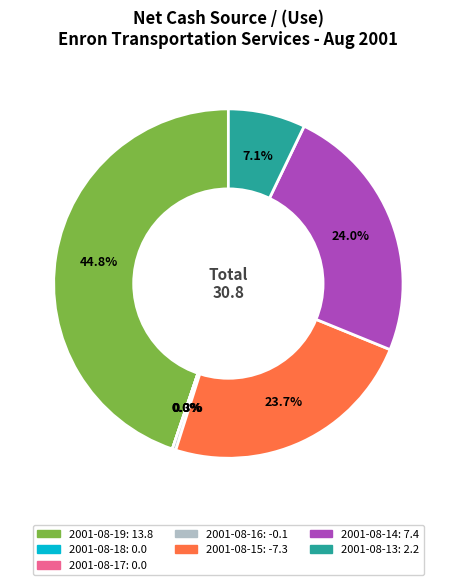

What is the change in value from 2001-08-14 to 2001-08-13?

-5.2